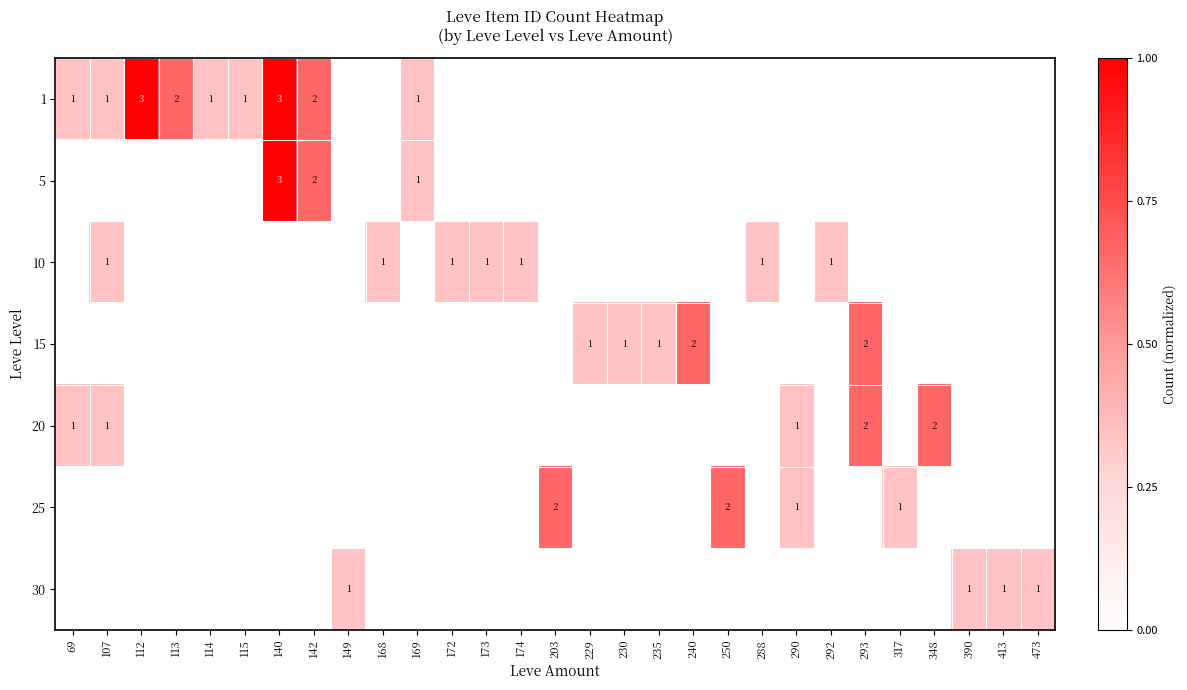

Is it true that 1 equals 2 at 113?

True